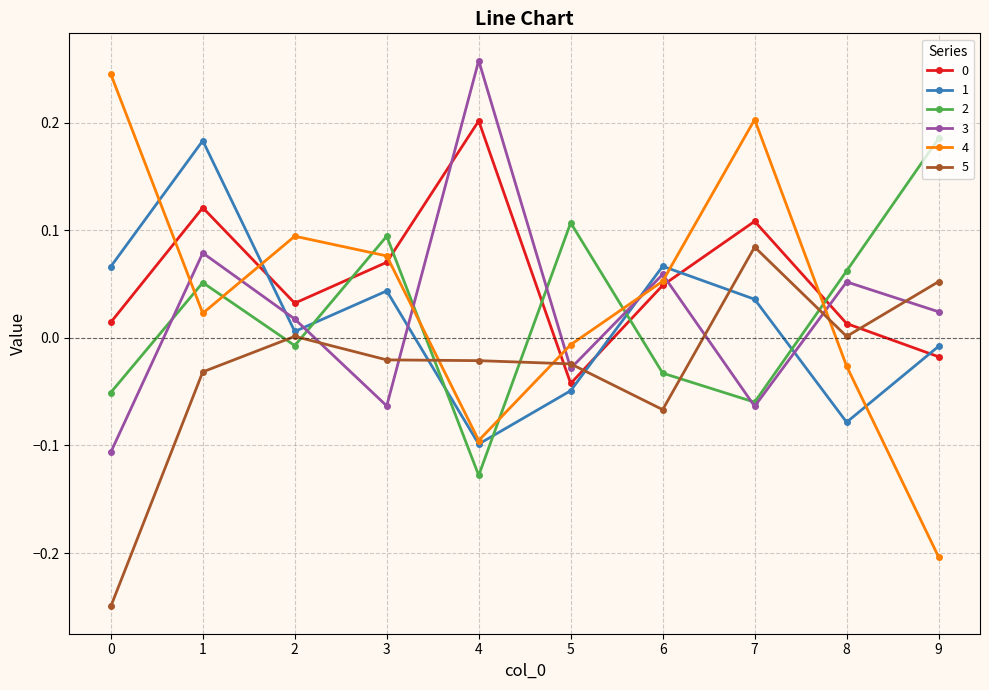

At how many categories does at least one series exceed 0?

10